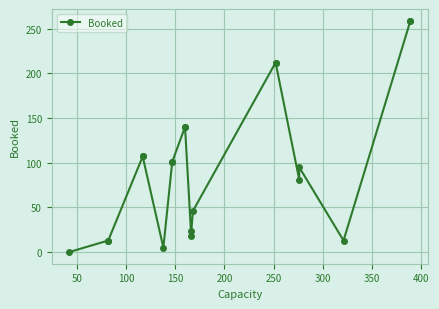

Is it true that the value at 350 is 68?

False